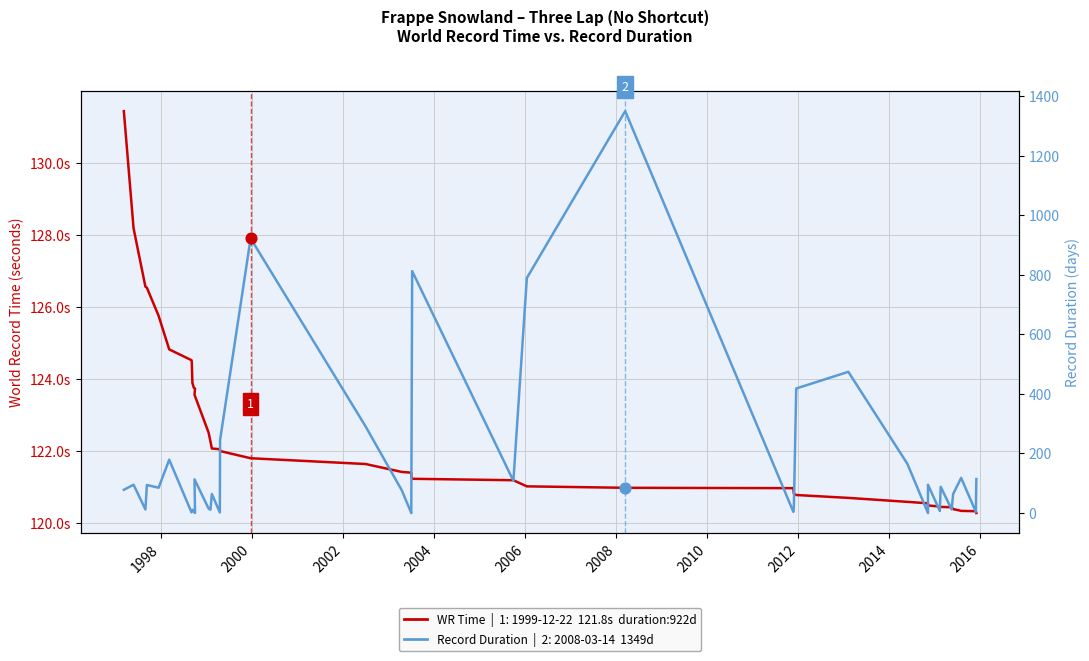

Which series has the largest Y range (max minus min)?

Record Duration (days)